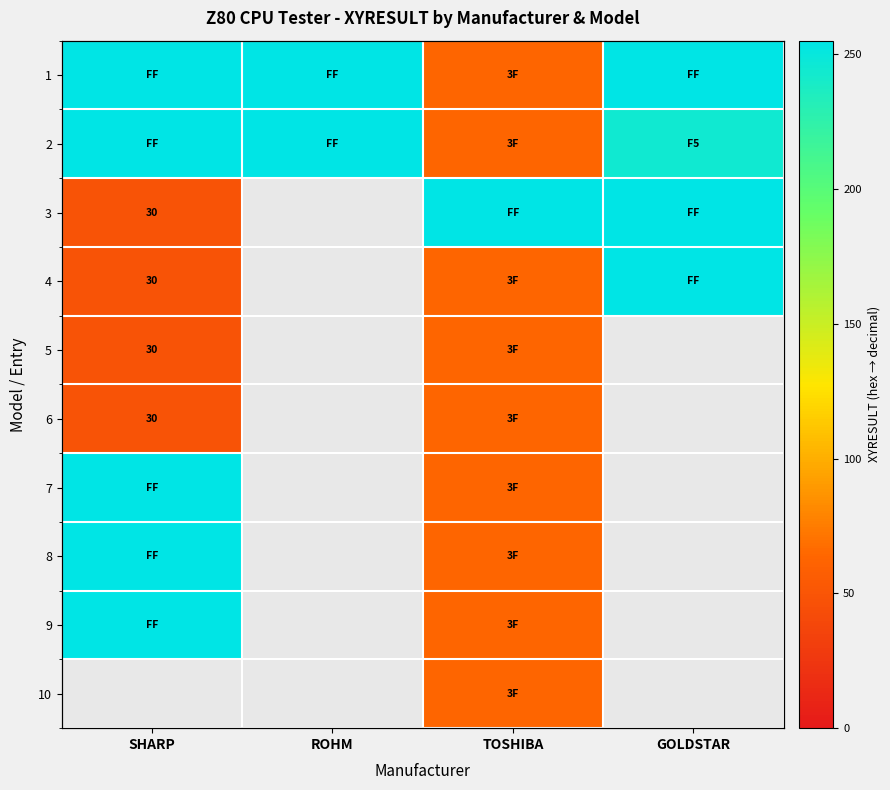

What is the spread (max minus min) of values at TOSHIBA?

192.0